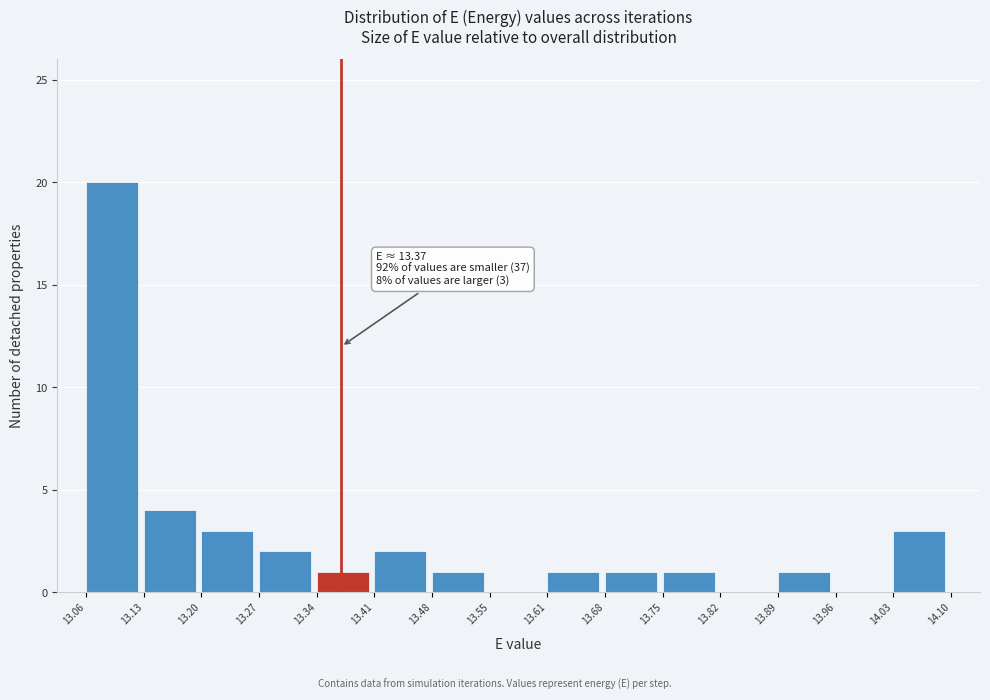

Which range on the x-axis has the tallest bar?

13.06 to 13.13